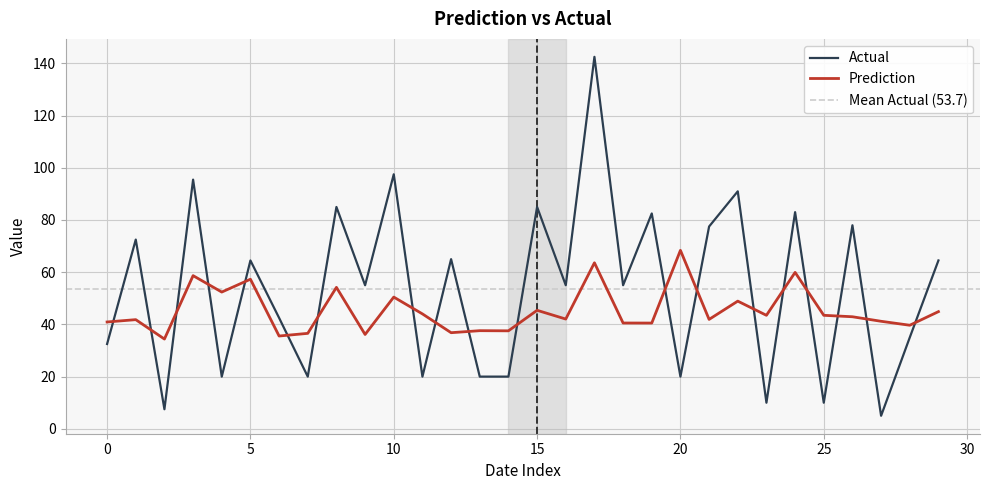

At which category is the sum across all series the highest?

17